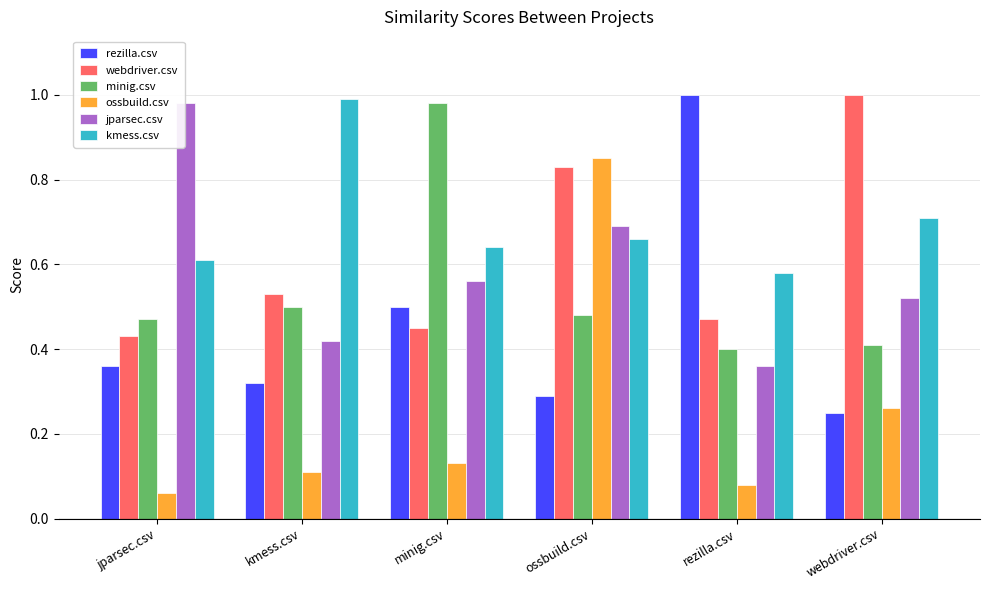

What are all the series names shown in the legend?

rezilla.csv, webdriver.csv, minig.csv, ossbuild.csv, jparsec.csv, kmess.csv